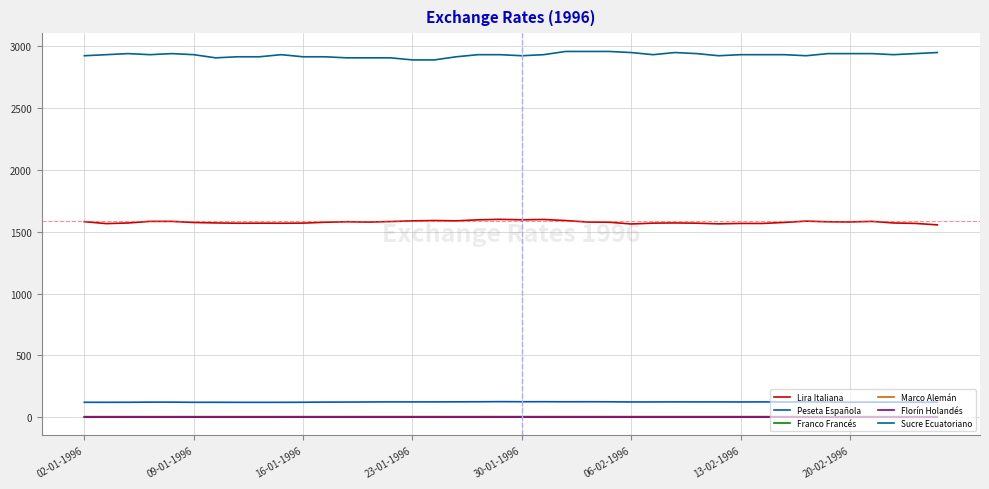

Which series has the largest total across all categories?

Sucre Ecuatoriano